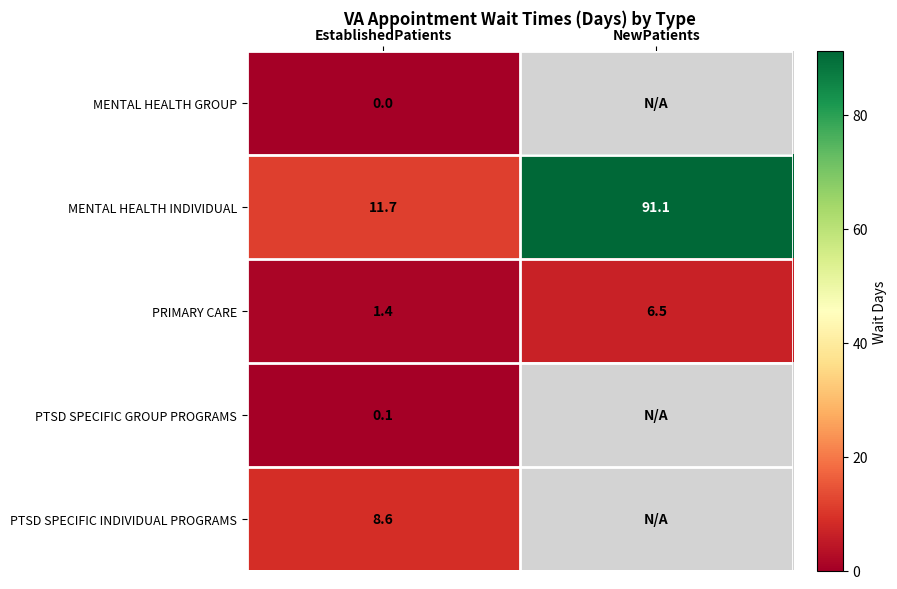

Rank the categories by PRIMARY CARE value from highest to lowest.

NewPatients, EstablishedPatients